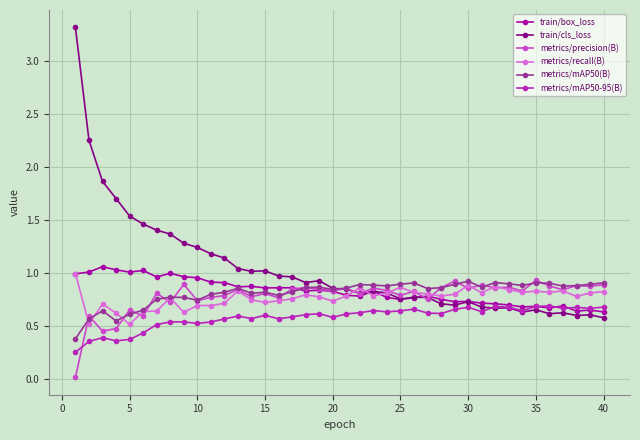

In metrics/mAP50(B), how many points are lower than both neighbors (excluding endpoints)?

10